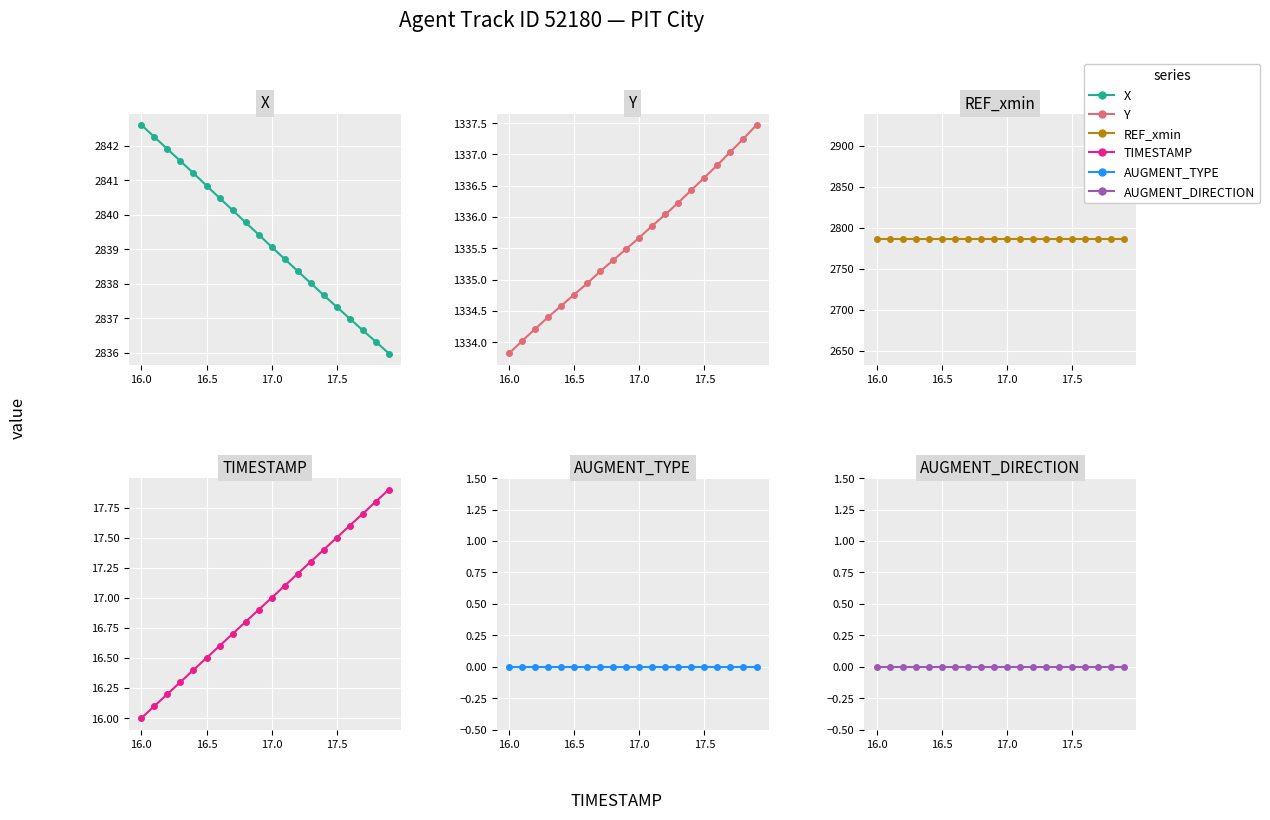

How many values in the X series exceed 2839?

11